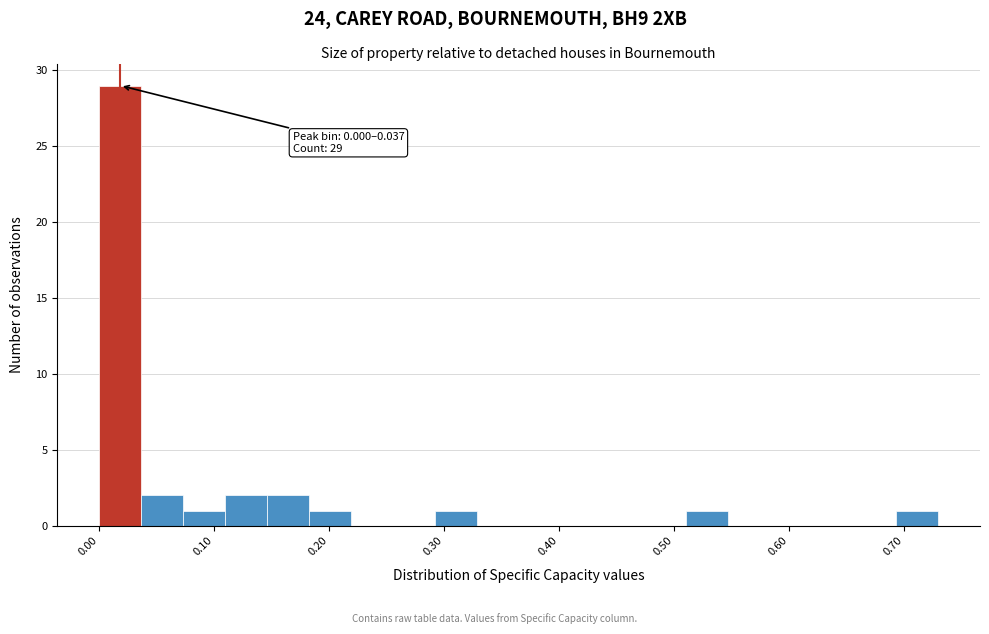

Read against the x-axis, roughly where is the centre of the tallest bar?

0.02